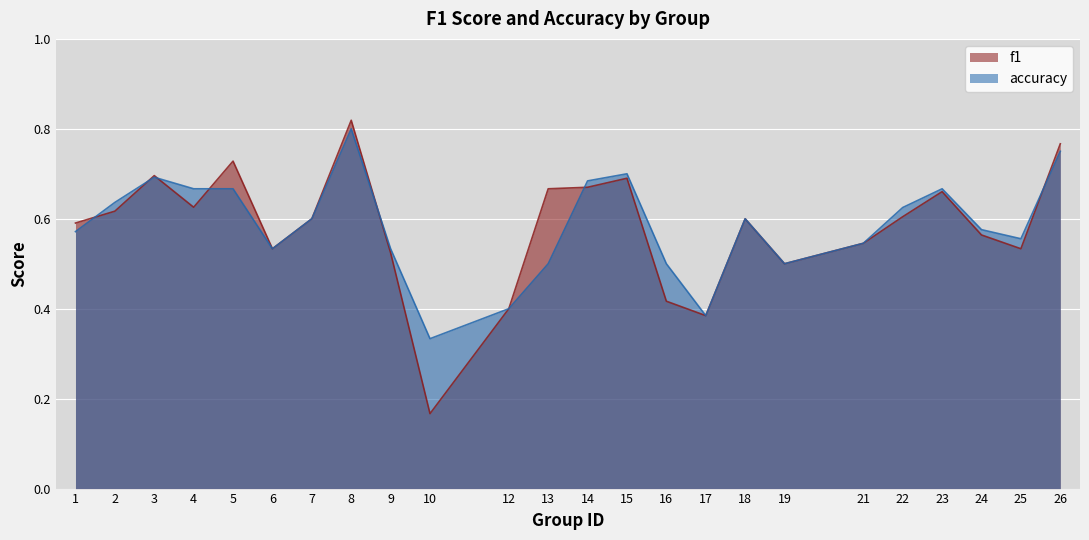

Reading left to right, transcribe all the data shown in this chart.

f1: 0.6	0.6	0.7	0.6	0.7	0.5	0.6	0.8	0.5	0.2	0.4	0.7	0.7	0.7	0.4	0.4	0.6	0.5	0.5	0.6	0.7	0.6	0.5	0.8
accuracy: 0.6	0.6	0.7	0.7	0.7	0.5	0.6	0.8	0.5	0.3	0.4	0.5	0.7	0.7	0.5	0.4	0.6	0.5	0.5	0.6	0.7	0.6	0.6	0.8